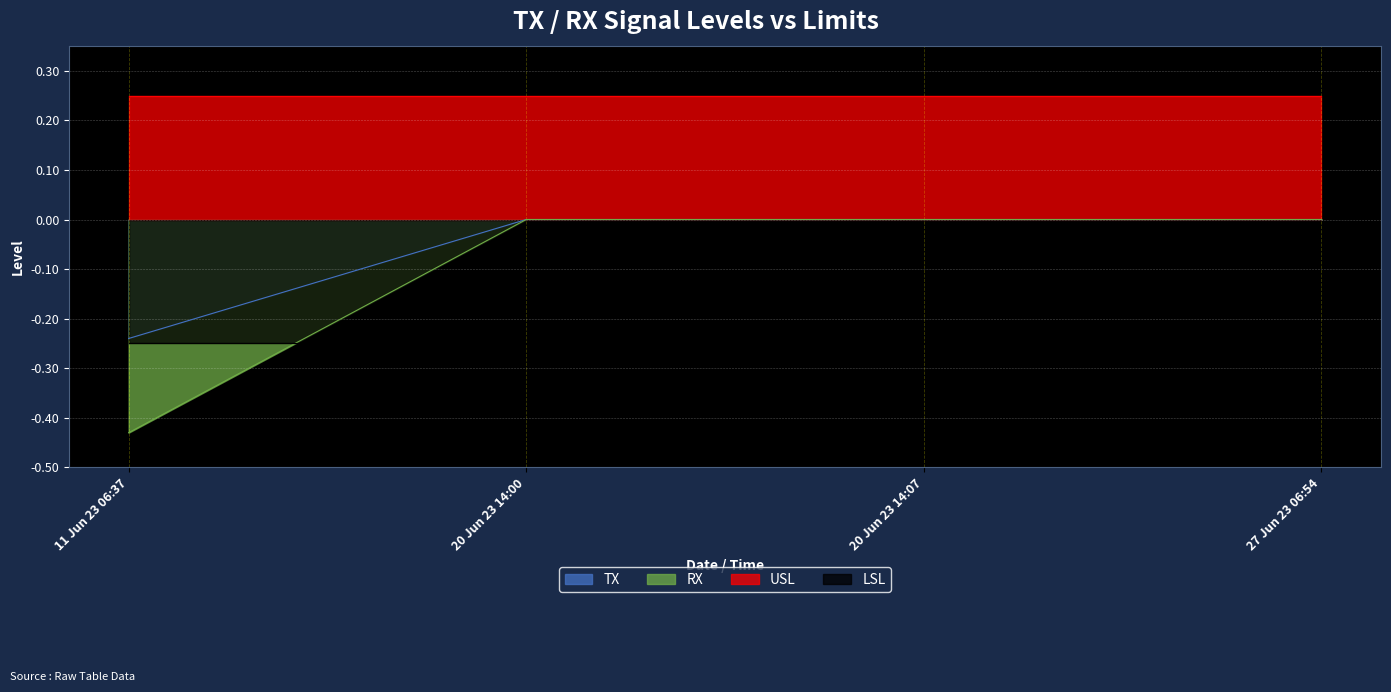

How many lines are shown in the chart?

2